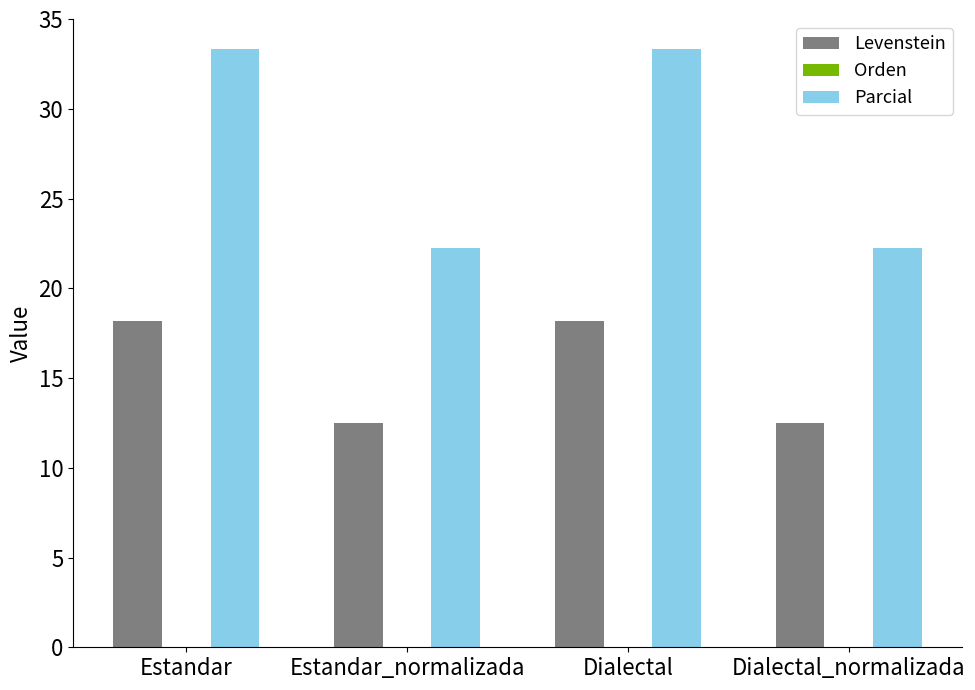

What is the maximum value shown in the chart?

33.3